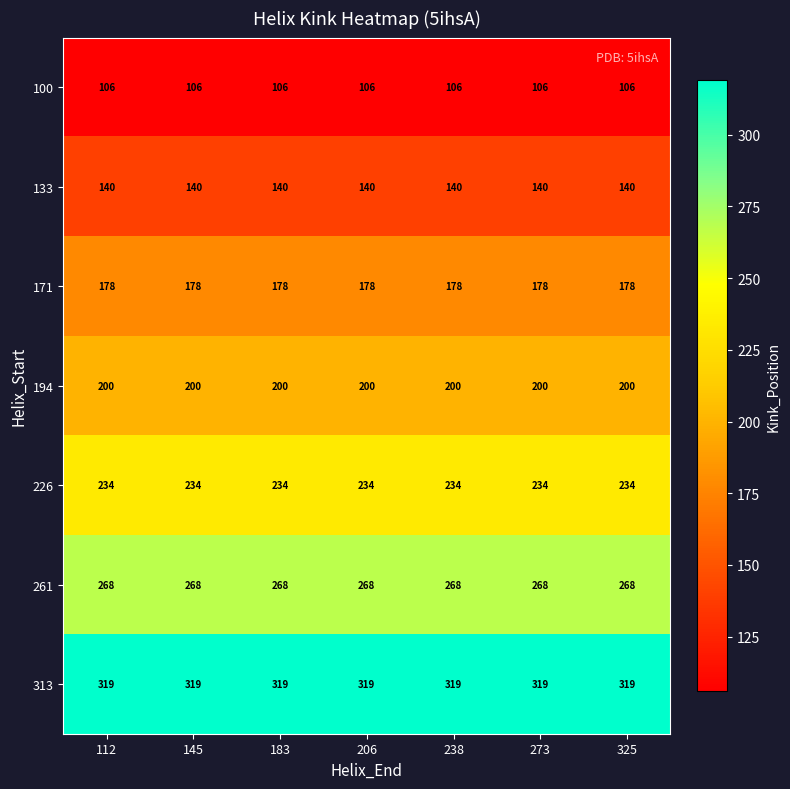

True or false: 133 has a value of 205 at 183.

False